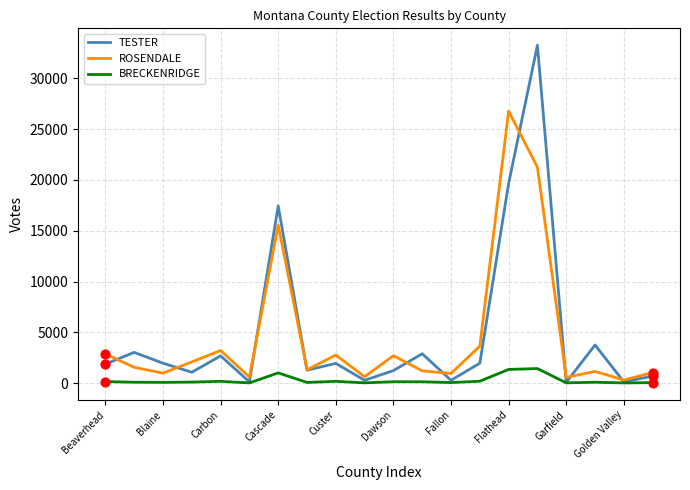

Which series has the largest range (max minus min)?

TESTER